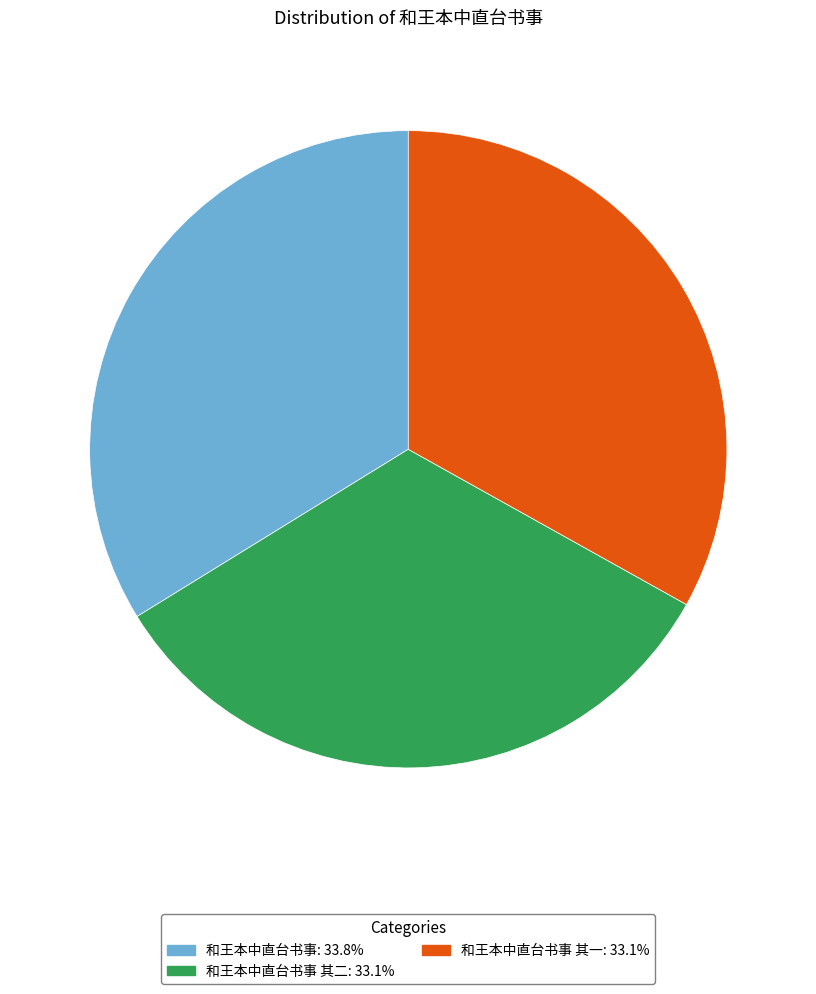

Is there a majority slice in this chart?

No